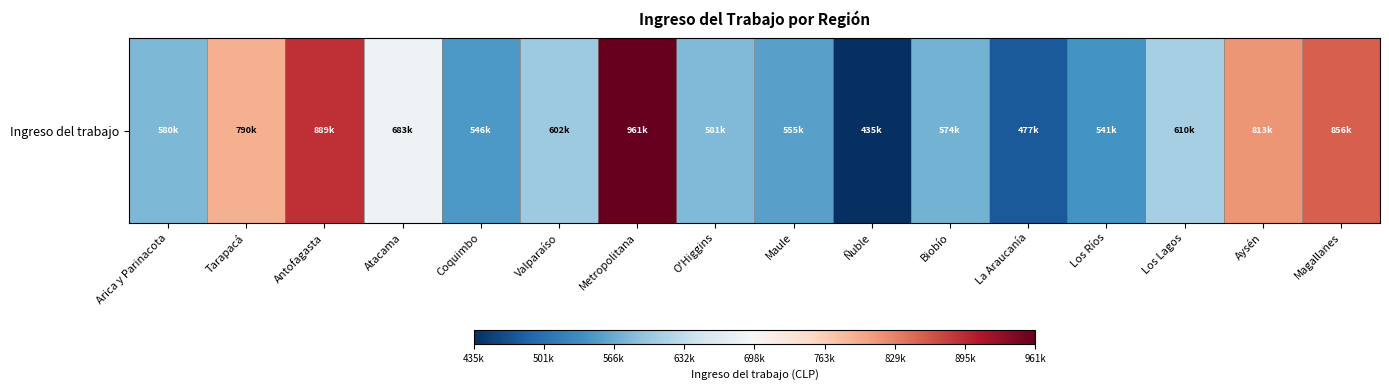

The chart shows a value of 849108.6 at Los Ríos. True or false?

False